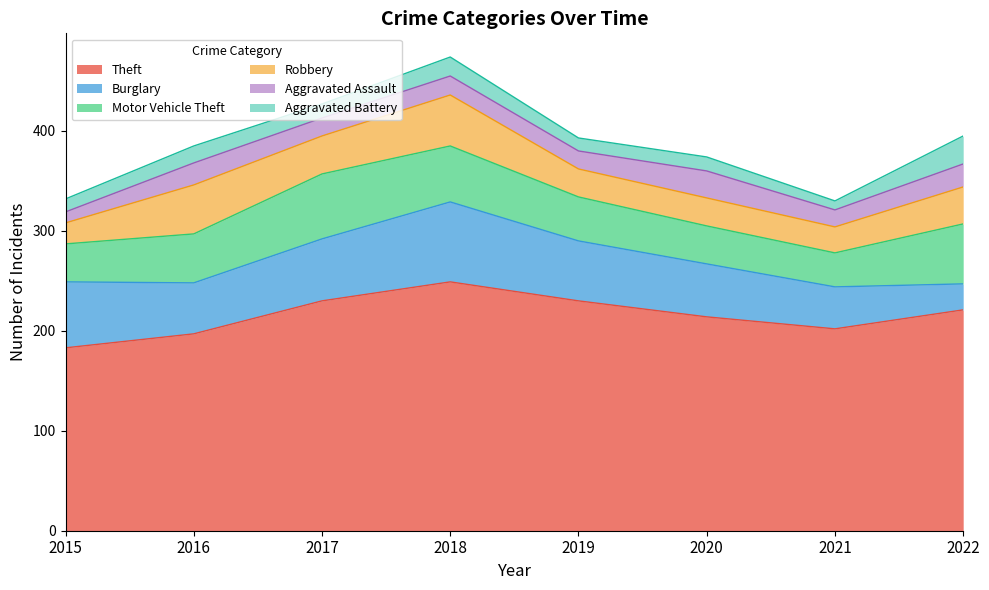

True or false: Aggravated Assault and Theft cross at least once.

False